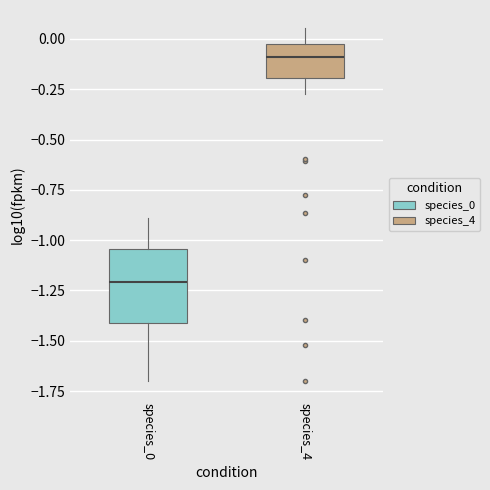

Reading left to right, transcribe this box plot: for each box, give where its median line is, the range the box spans, and where its two whiskers end, as read against the y-axis. The values are not printed on the chart, so give them approximately, as read against the axis.

species_0: median -1.20, box -1.40 to -1.05, whiskers -1.70 to -0.90
species_4: median -0.10, box -0.20 to -0.05, whiskers -0.25 to 0.05